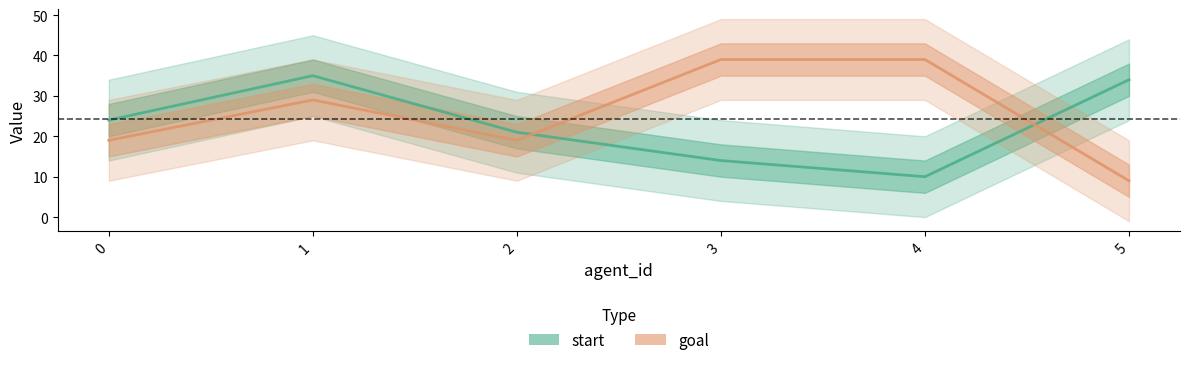

Does the chart display data point markers on the line(s)?

No